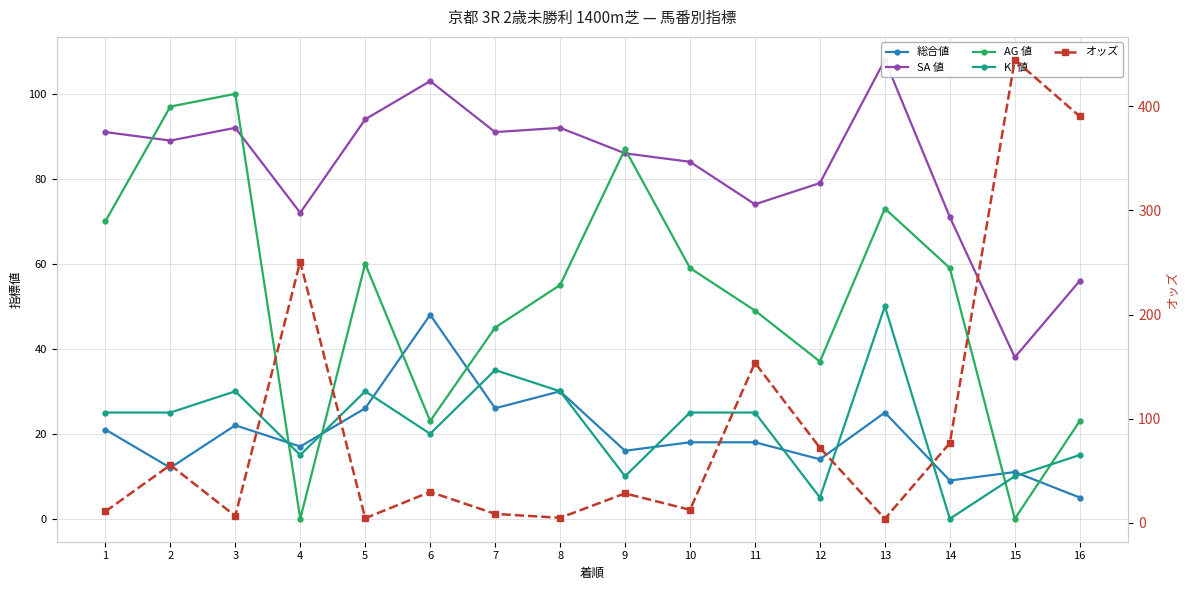

How many series are shown in this chart?

5